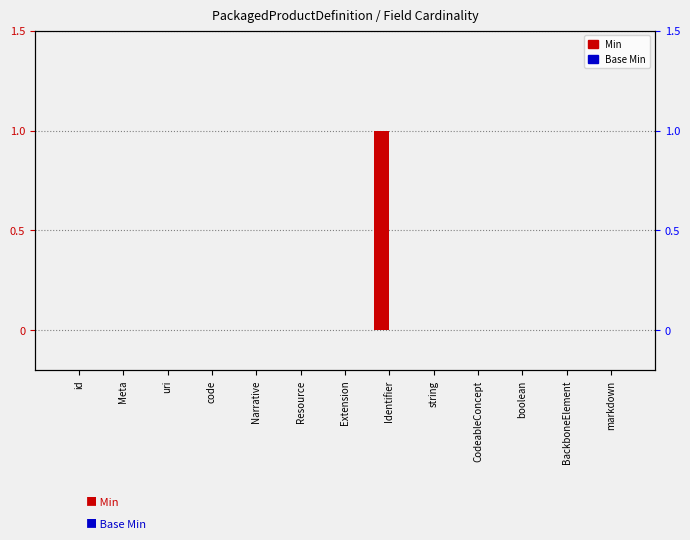

Which category has the highest value in the Base Min series?

id